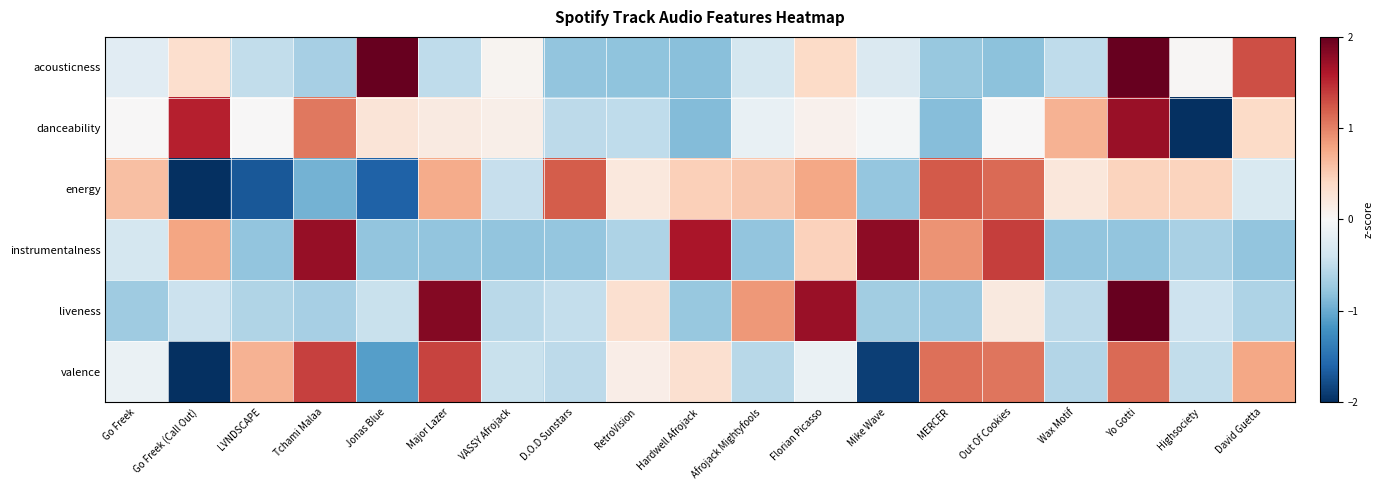

Between Major Lazer and Jonas Blue, which is larger?

Jonas Blue